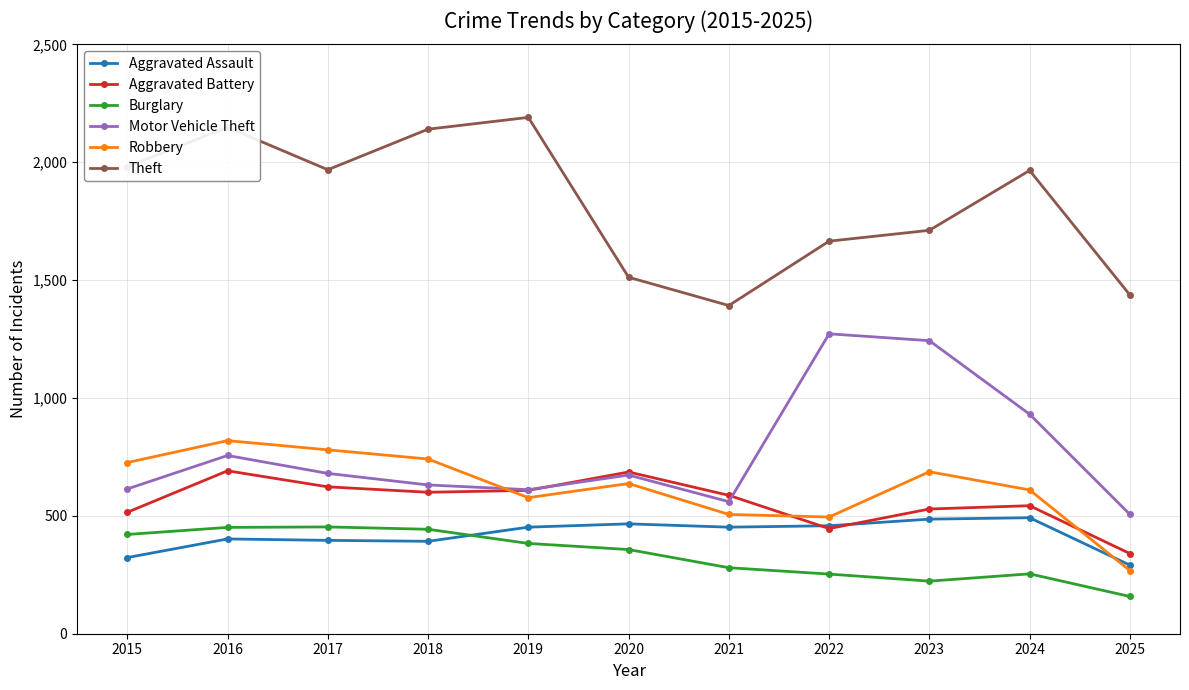

True or false: Aggravated Battery has more than 1 points higher than both neighbors.

True